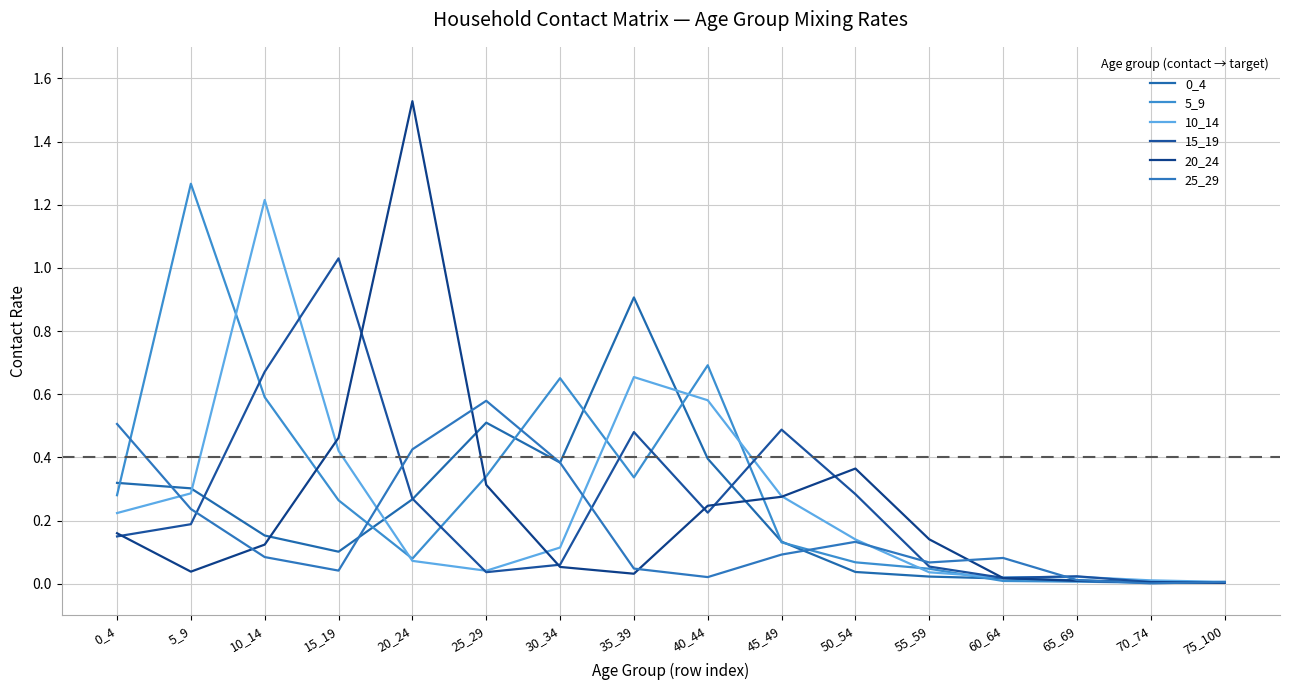

Read the 0_4 value at 40_44.

0.4